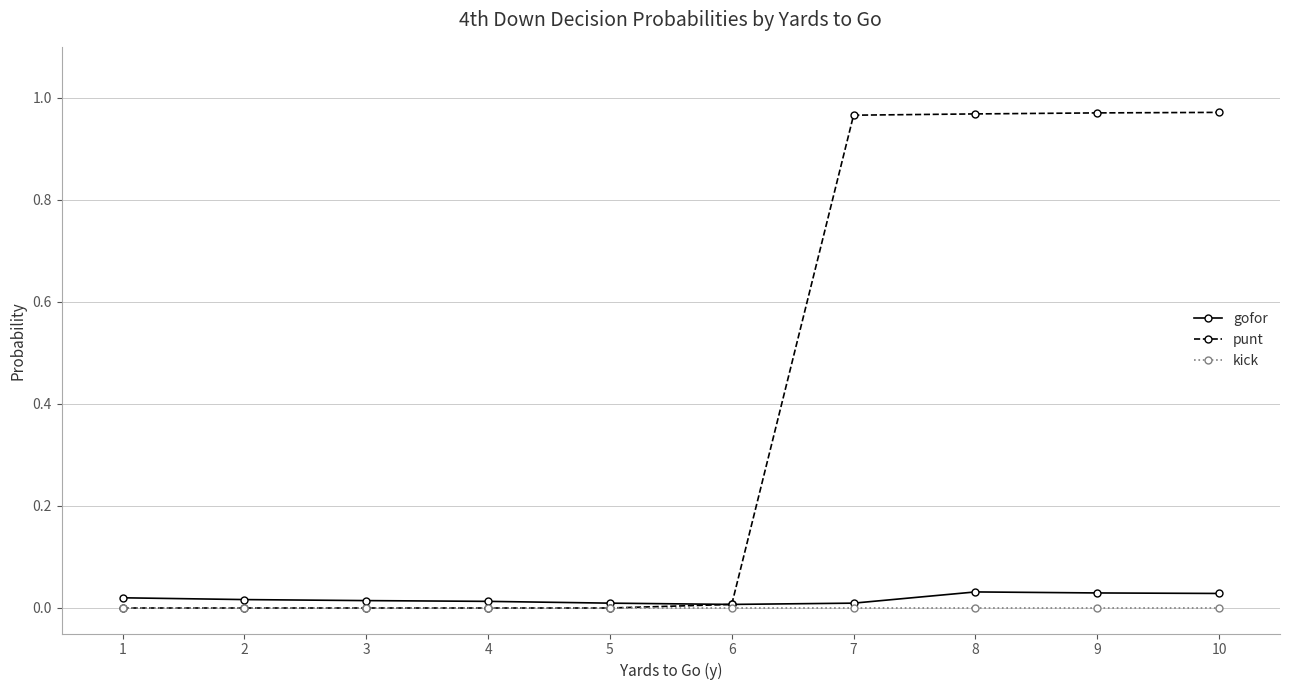

Is this an area chart (filled region under the line)?

No